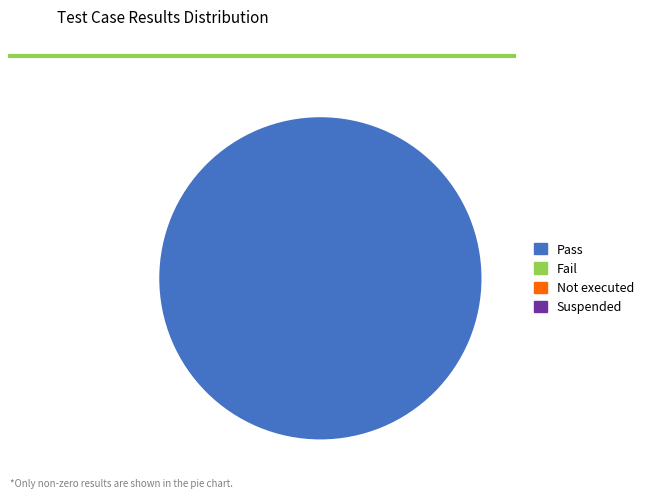

Is there a majority slice in this chart?

Yes